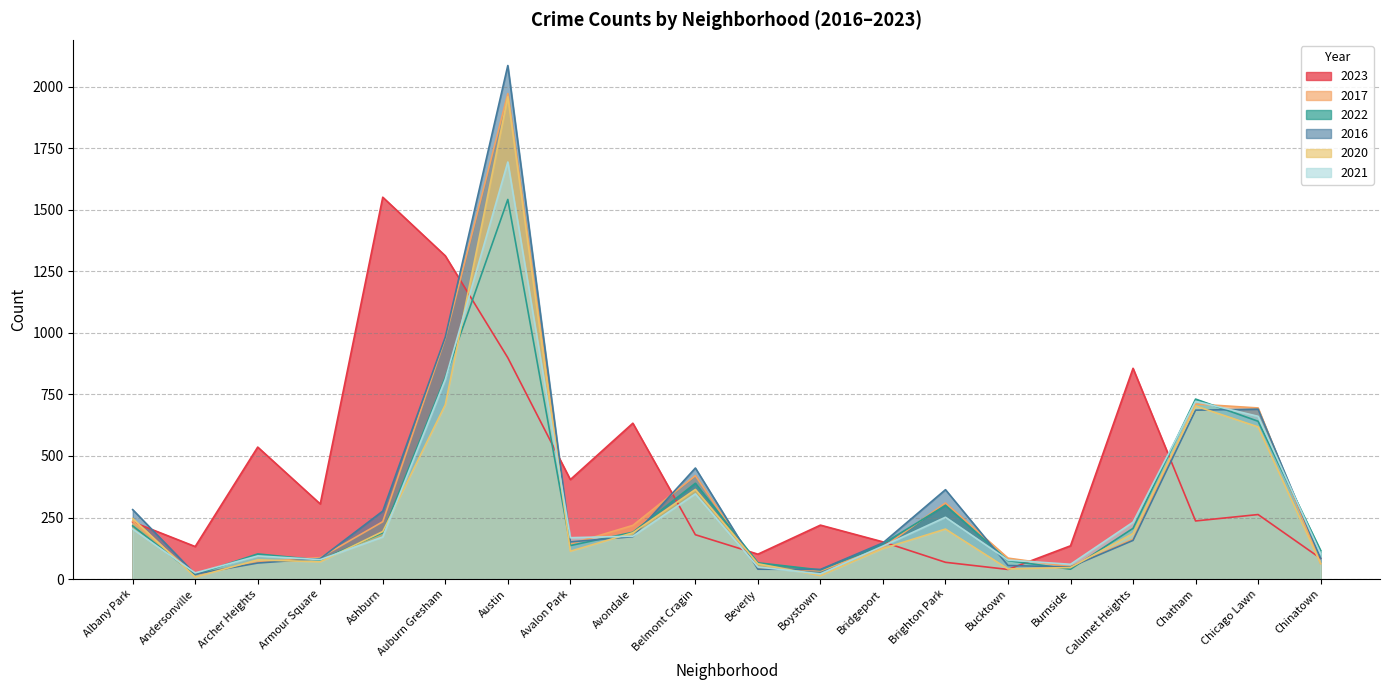

What is the difference between the maximum and minimum values in the 2022 series?

1524